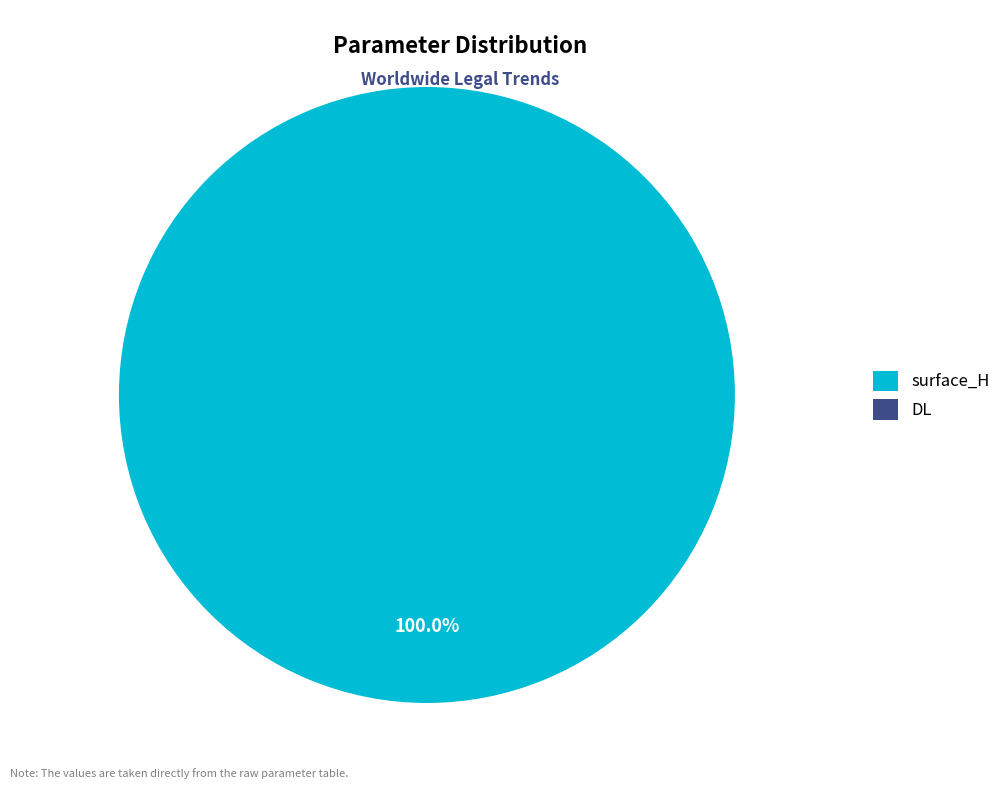

The surface_H slice represents 100% of the pie. True or false?

True